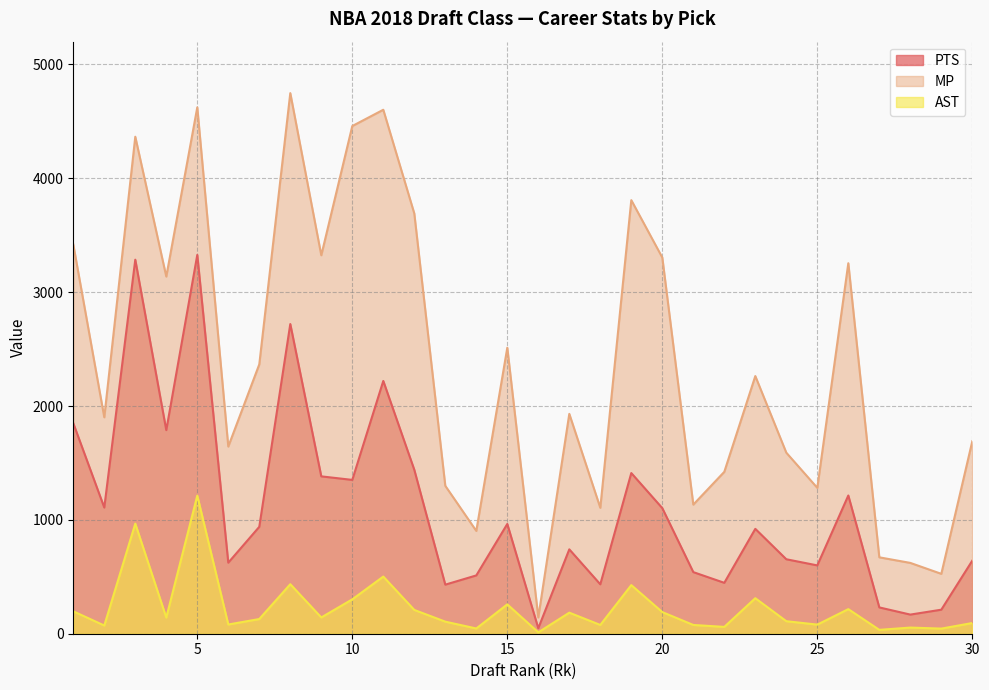

How many interior local peaks does the MP series have?

9